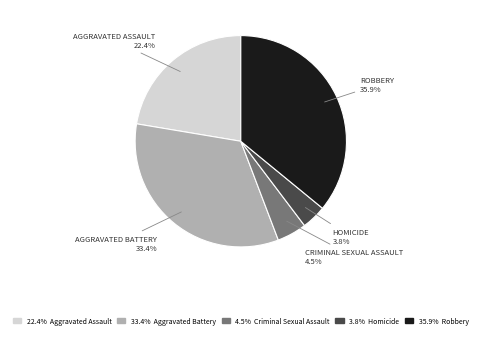

Does any single category account for the majority?

No